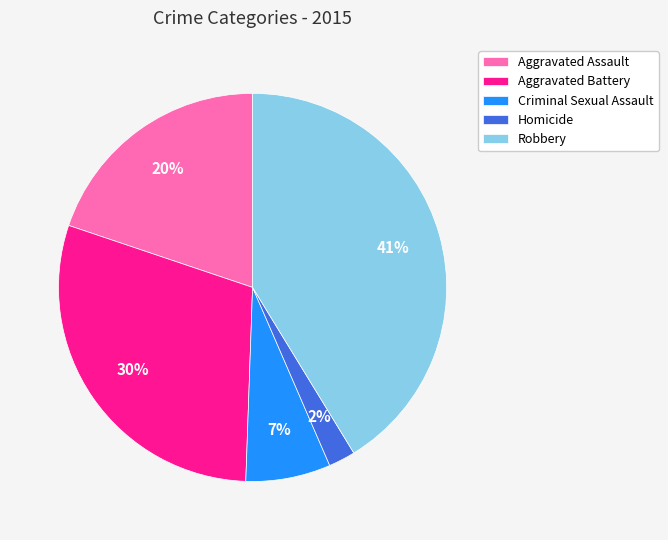

What is the largest slice in the pie chart?

Robbery